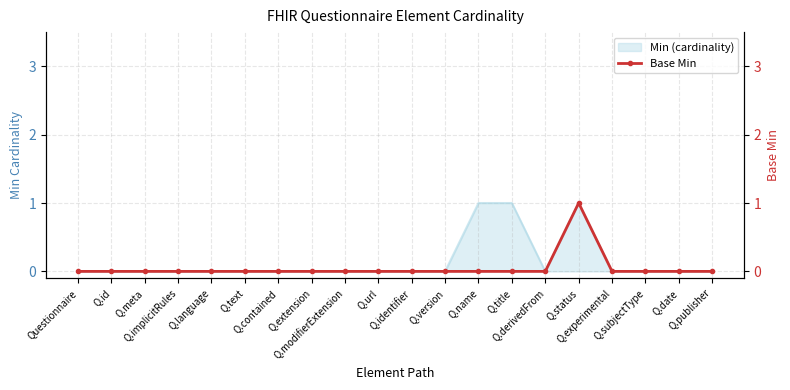

Does the chart have visible grid lines?

Yes